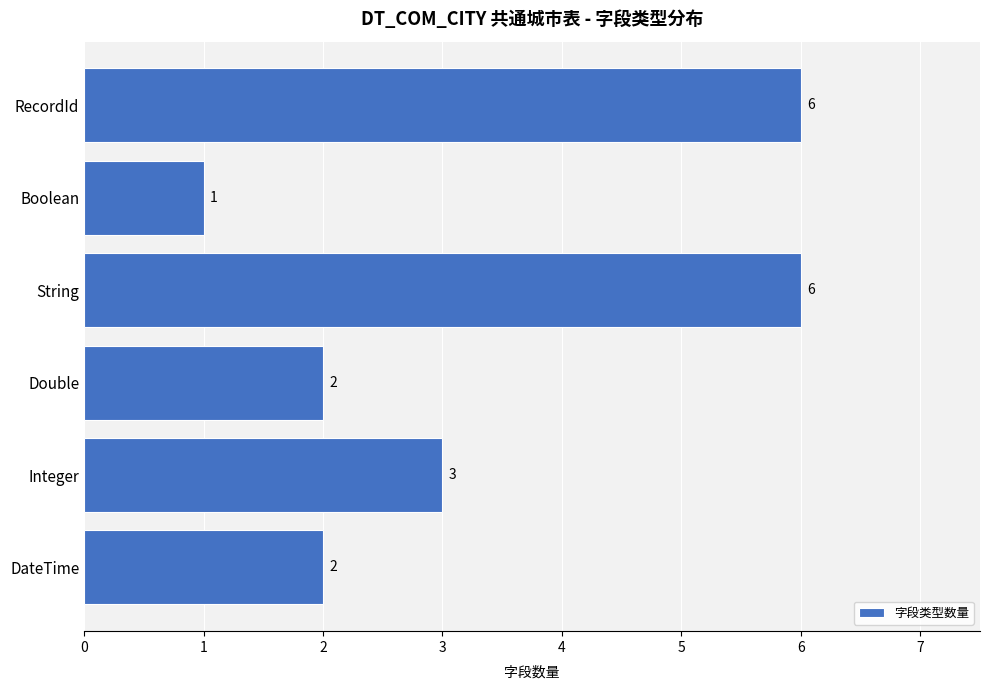

How many bars are there in total?

6